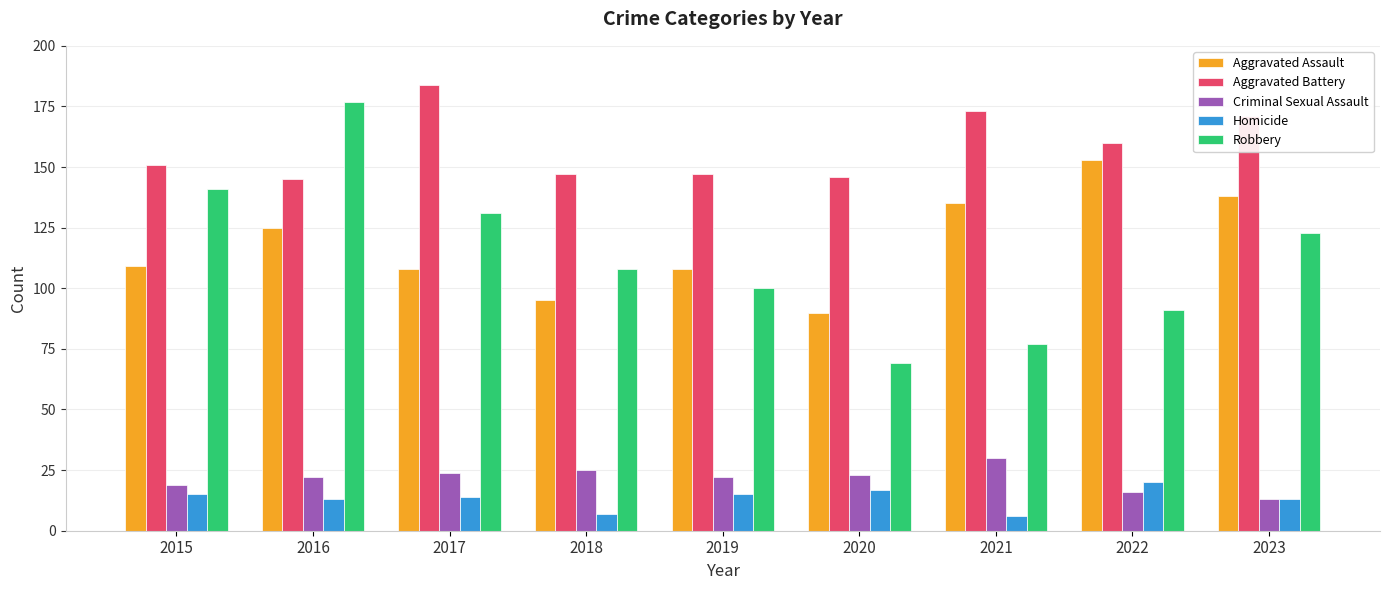

Which label corresponds to the largest value in the chart?

2017